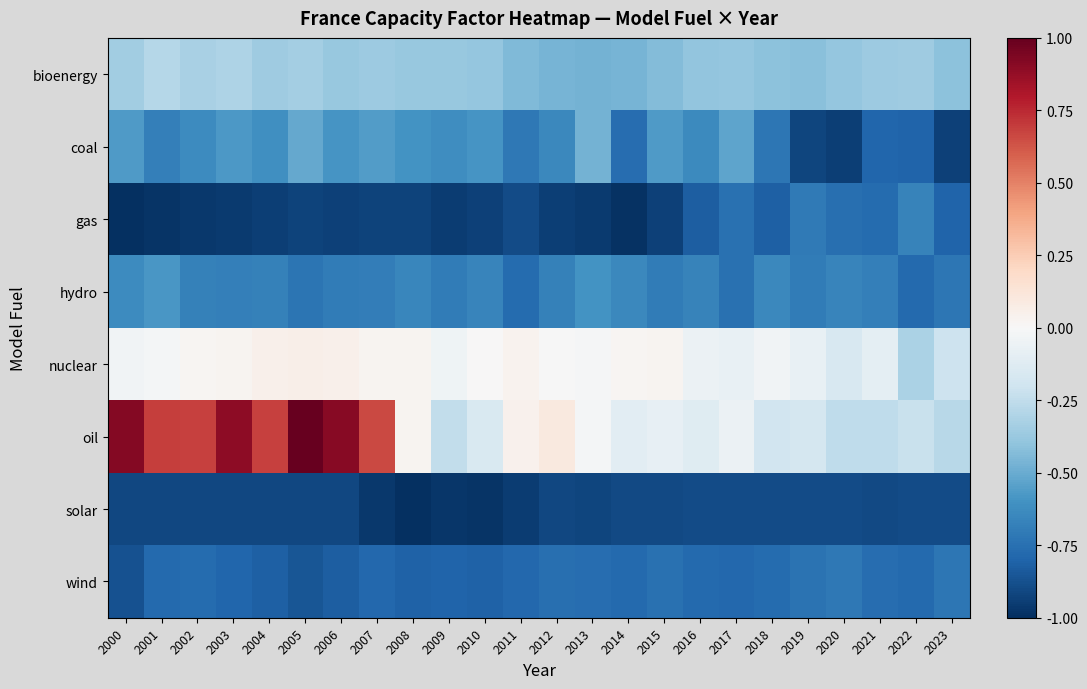

At which category is the sum across all series the highest?

2005